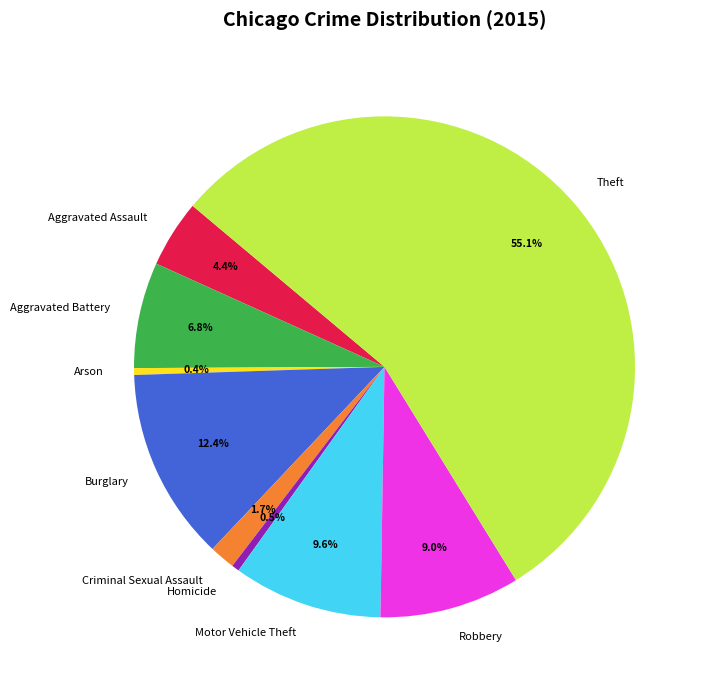

To the nearest percent, what is the difference between the Robbery and Theft slice percentages?

46%